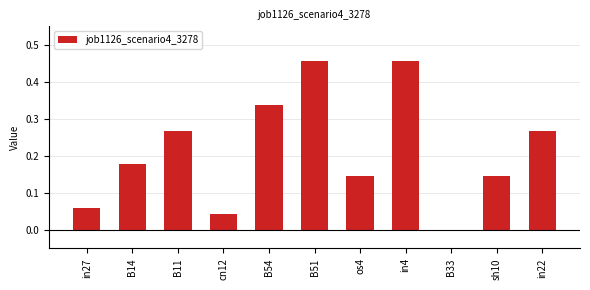

Which has a higher value, B14 or B51?

B51